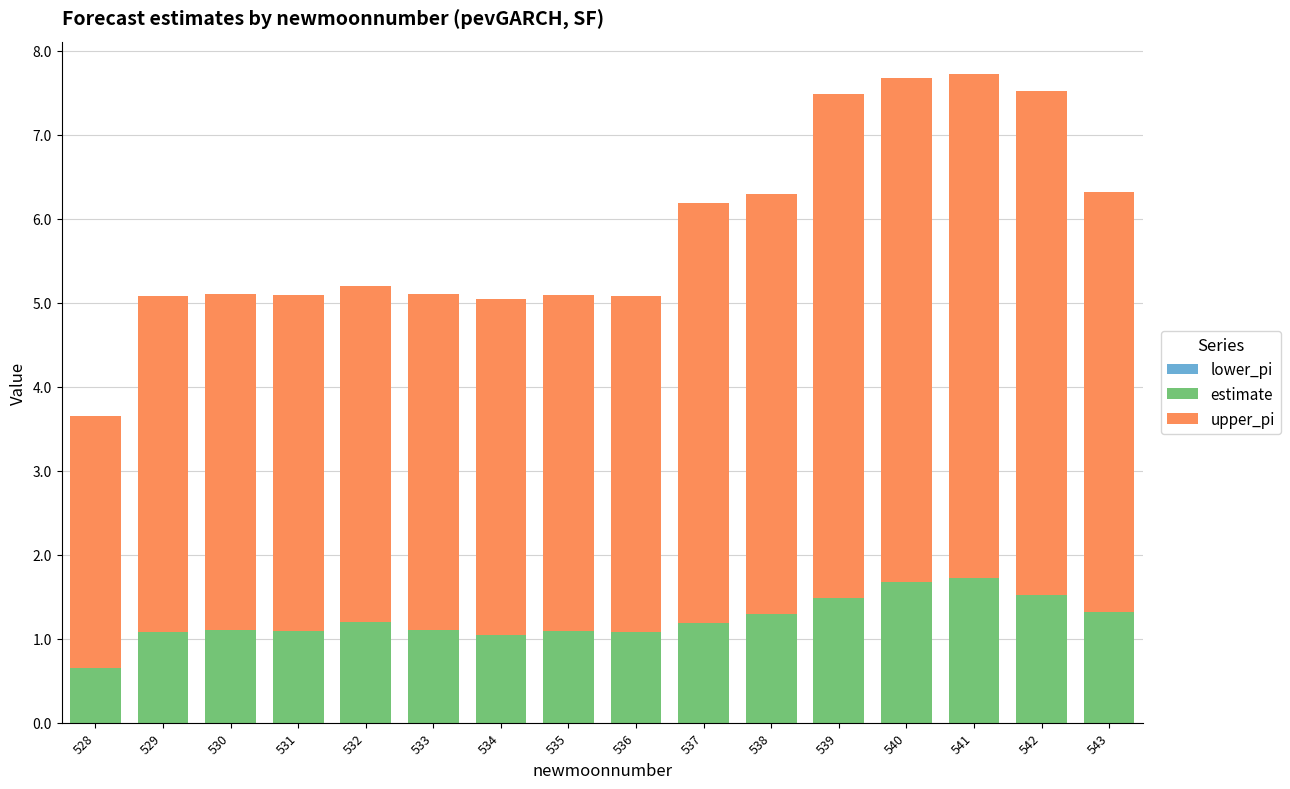

What is the total value across all series at 541?

7.7